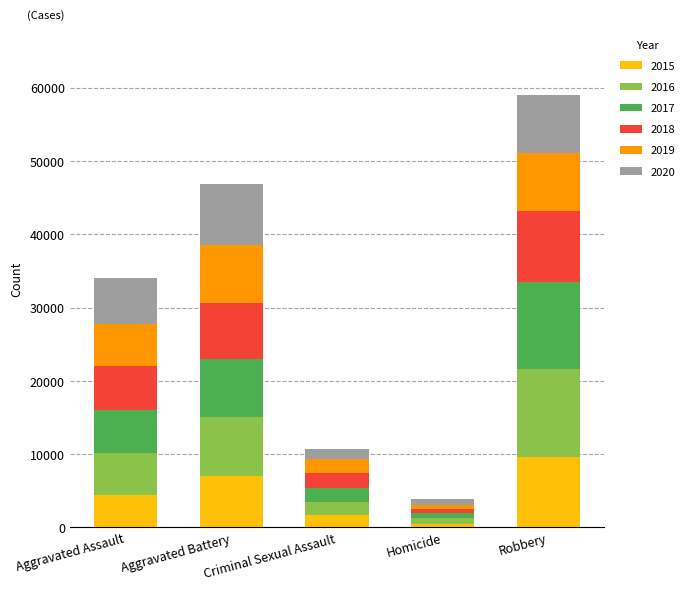

What is the total value across all series at Aggravated Battery?

46858